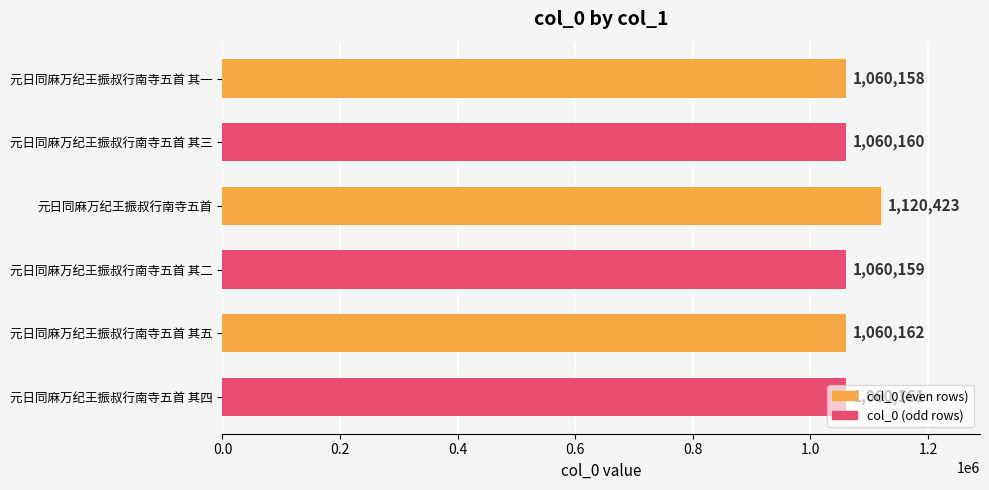

What is the difference between the maximum and minimum values?

60265